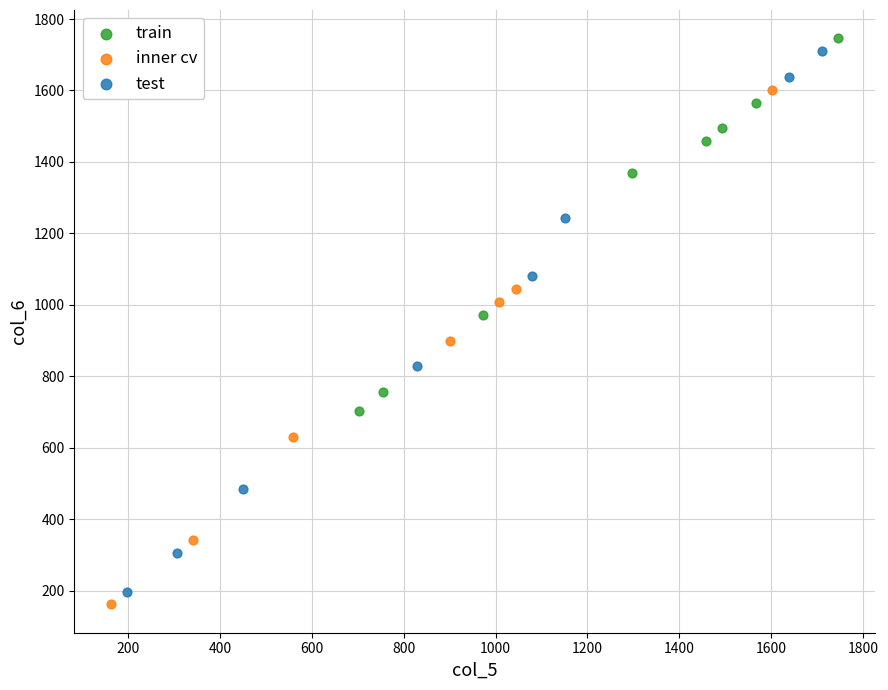

Which series has the widest spread of Y values?

test